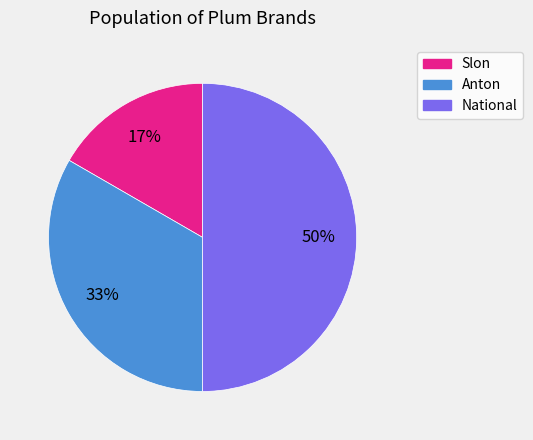

The National slice represents 50% of the pie. True or false?

True